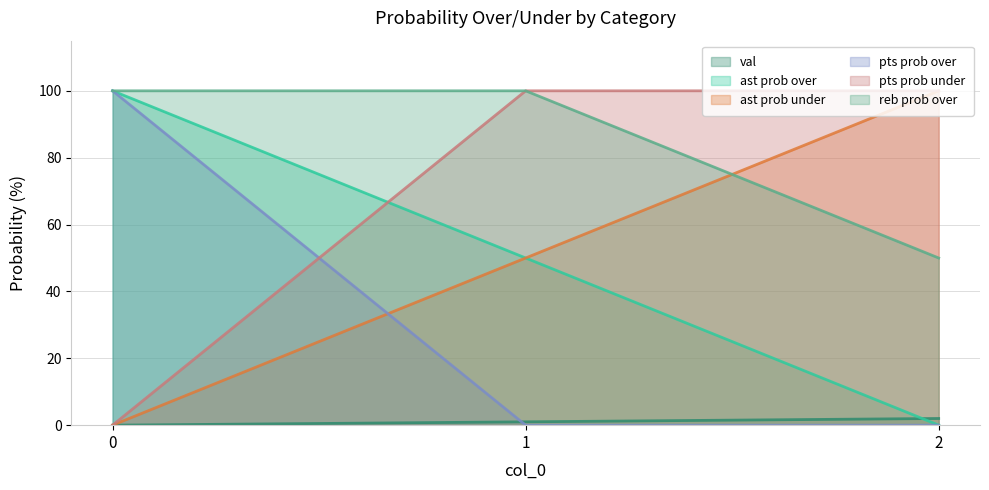

Rank the series by their maximum value, from highest to lowest.

ast prob over, ast prob under, pts prob over, pts prob under, reb prob over, val